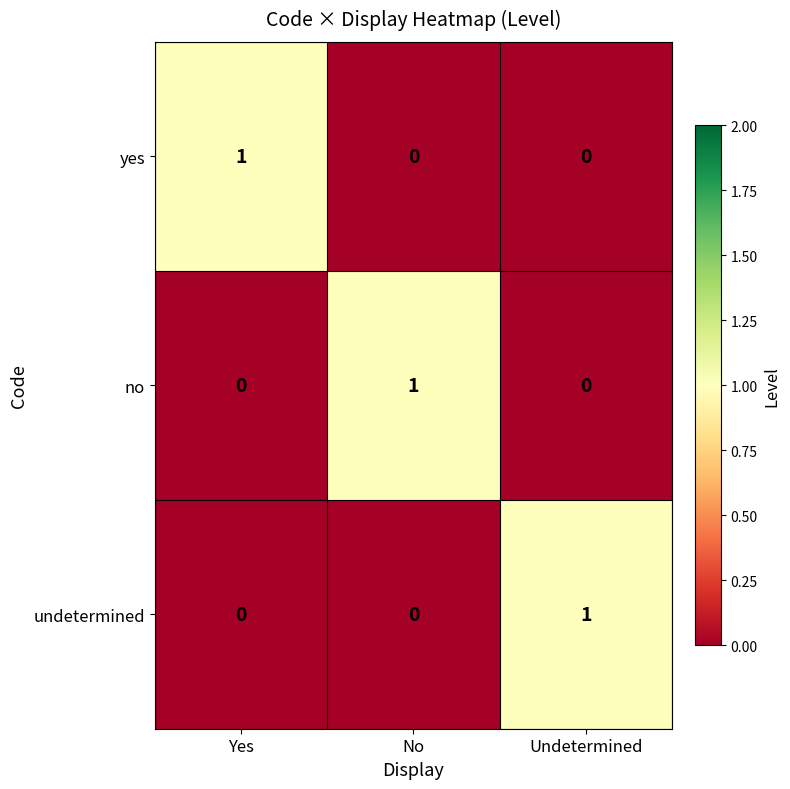

Is the value of yes at No greater than the value of no at No?

No